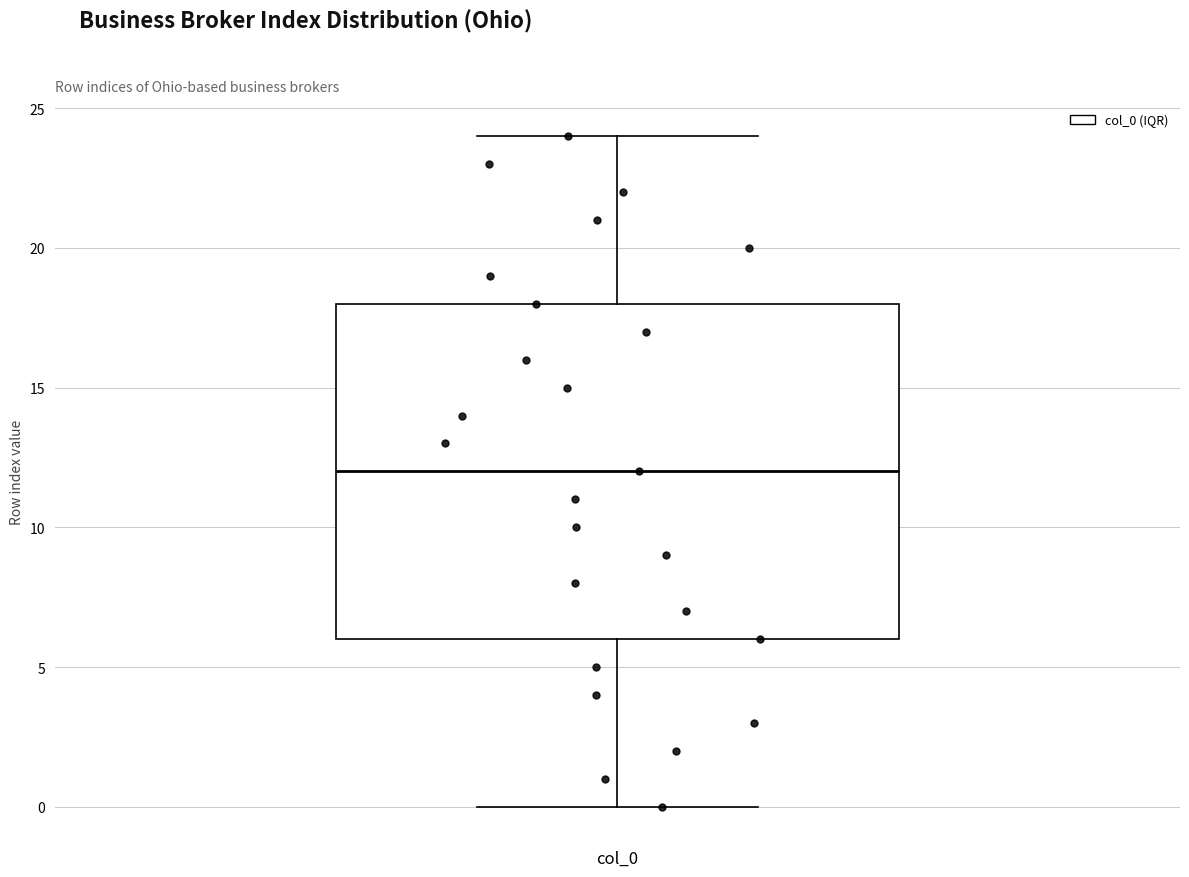

Read this box plot against the y-axis: the position of the median line, the range covered by the box, and the ends of both whiskers. The values are not printed on the chart, so give them approximately, as read against the axis.

median 12, box 6 to 18, whiskers 0 to 24